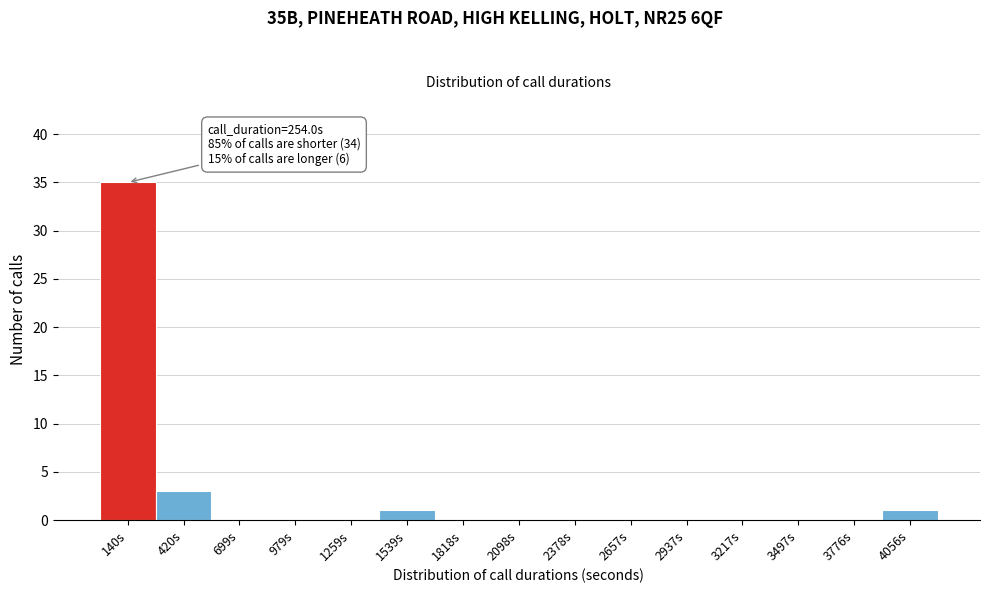

Which range on the x-axis has the tallest bar?

0 to 300